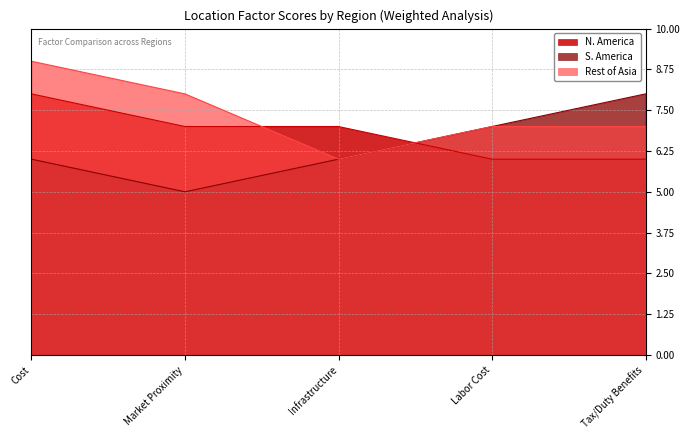

What position from the right is Tax/Duty Benefits?

1